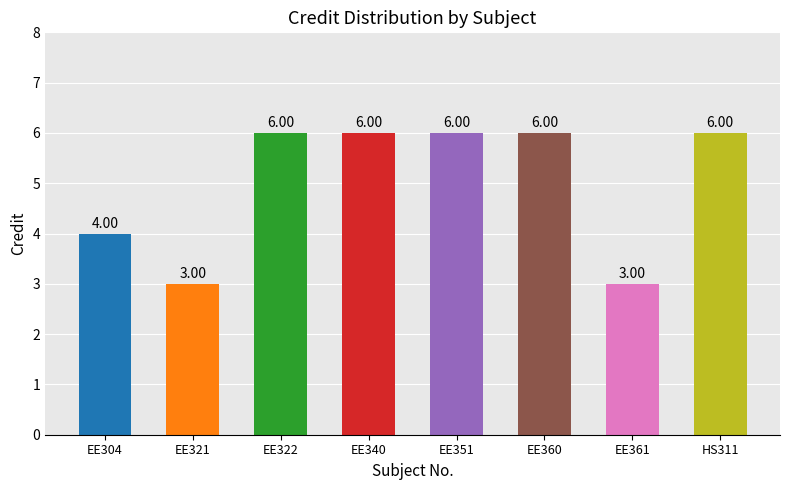

What is the change in value from EE304 to EE351?

+2